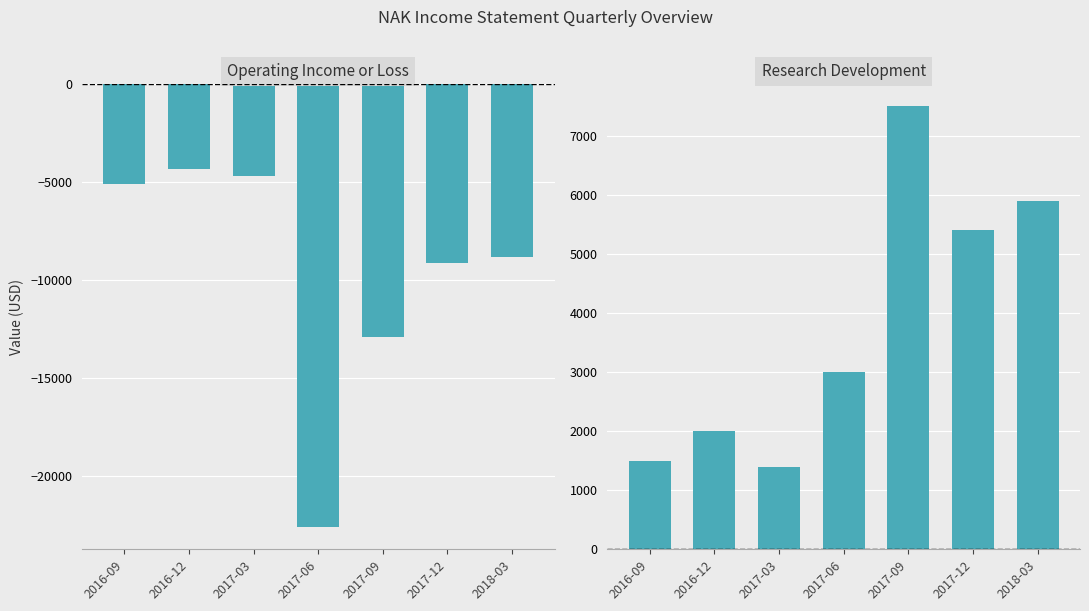

What is the value of the Research Development bar at the 2nd from the left?

2000